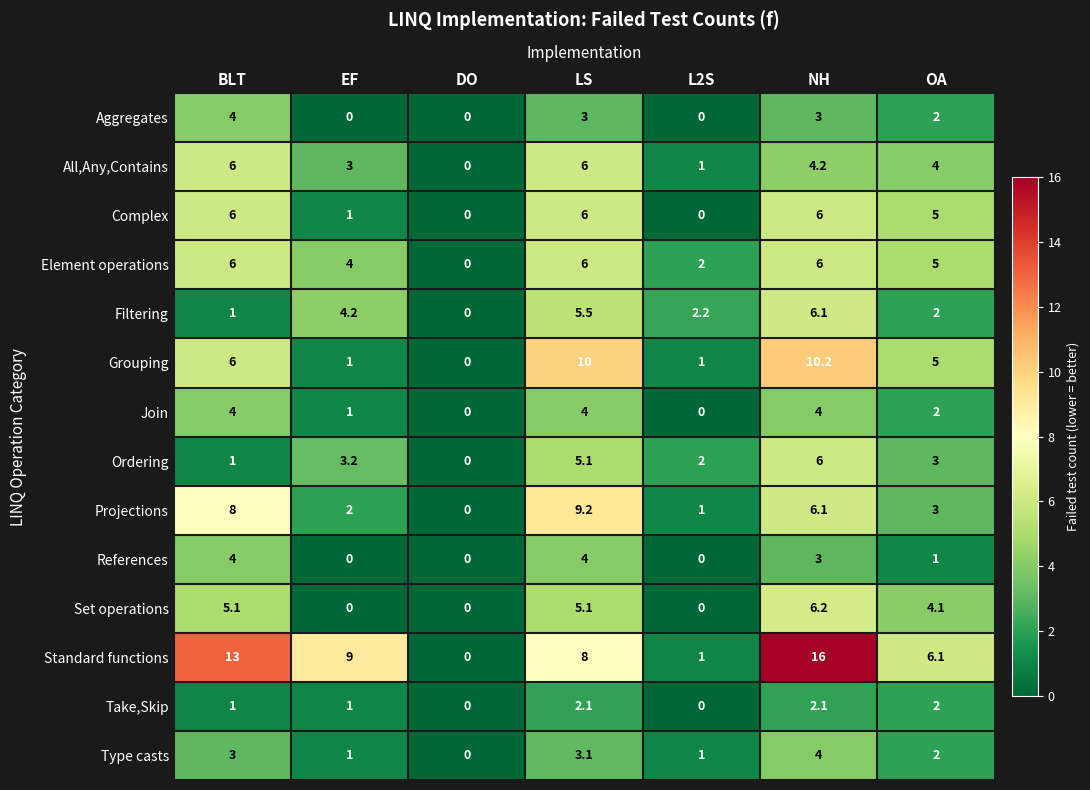

How many distinct data groups are displayed?

14